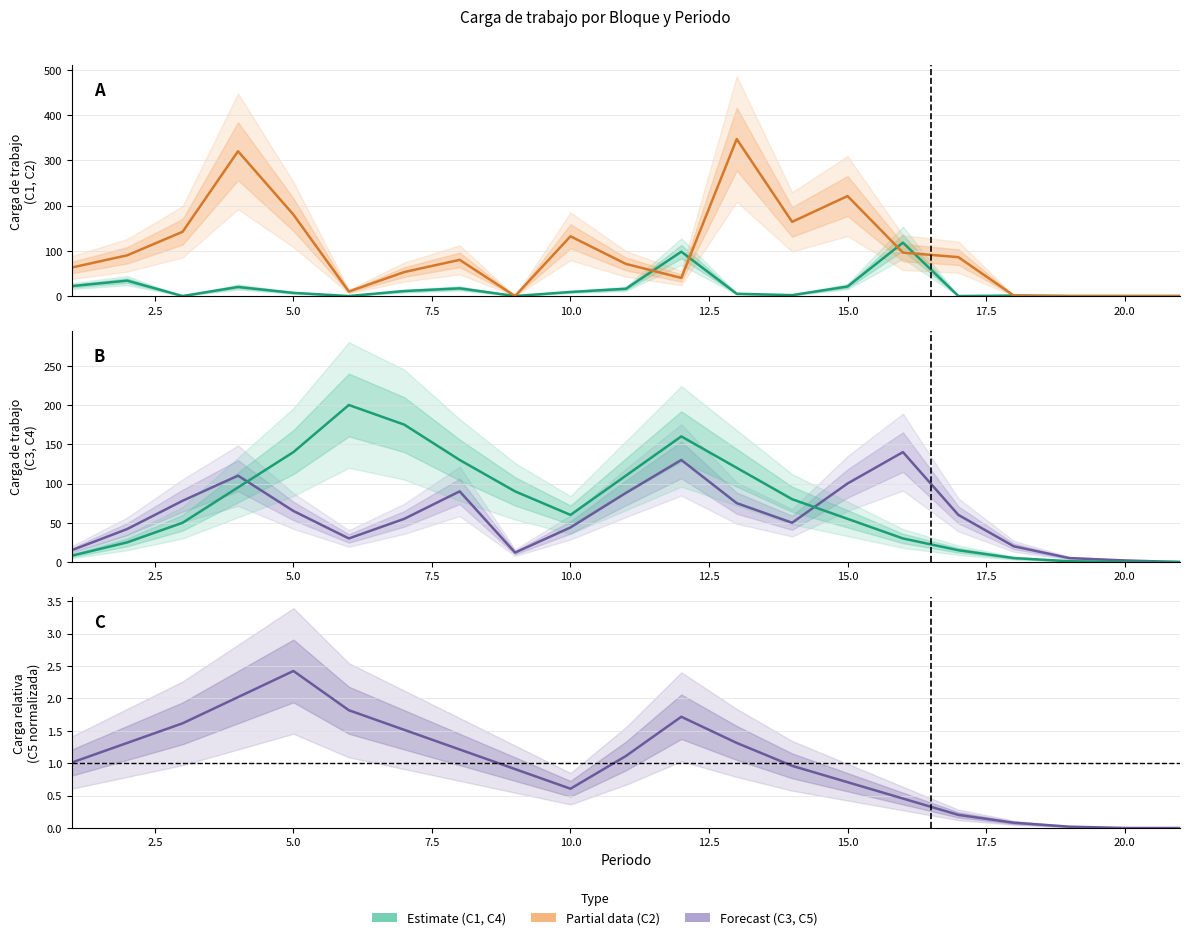

Does the chart have visible grid lines?

Yes